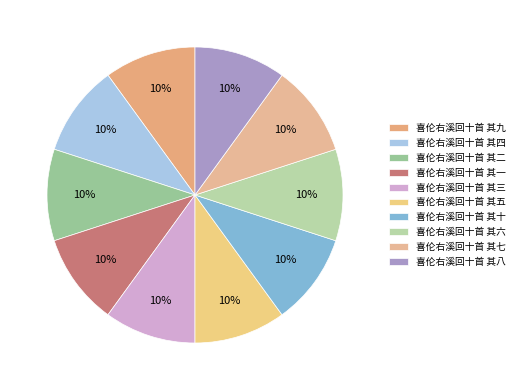

Count the number of slices in the pie.

10